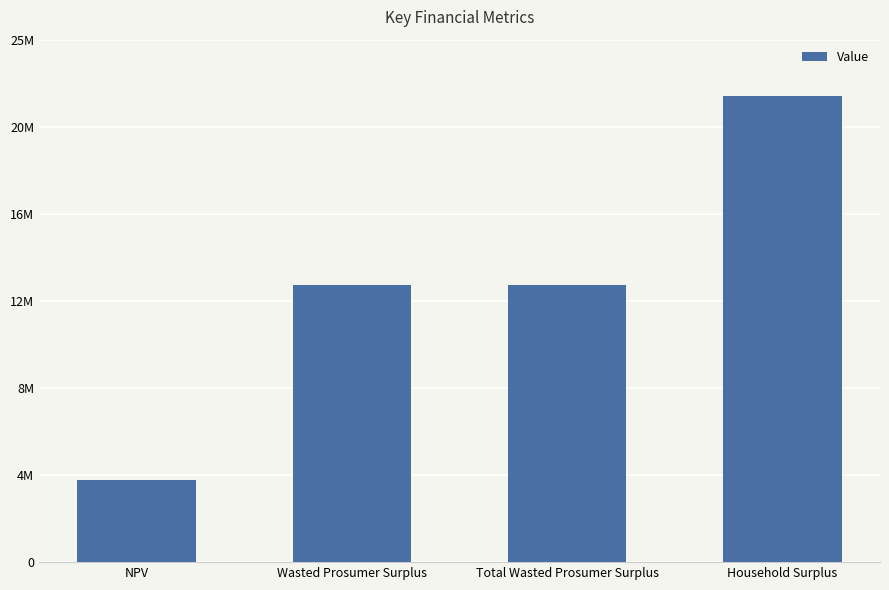

Count the number of values greater than 13284722.

3